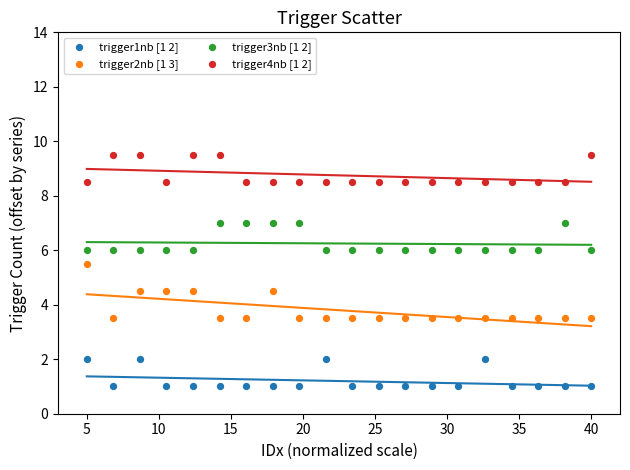

Which series contains the lowest Y value?

trigger1nb [1 2]